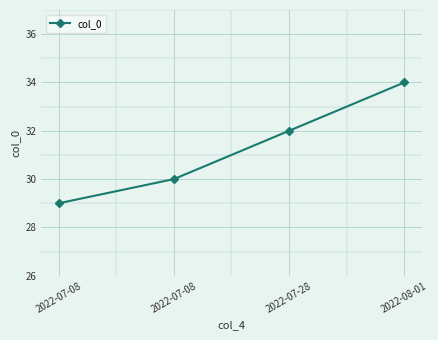

What is the greatest value displayed?

34